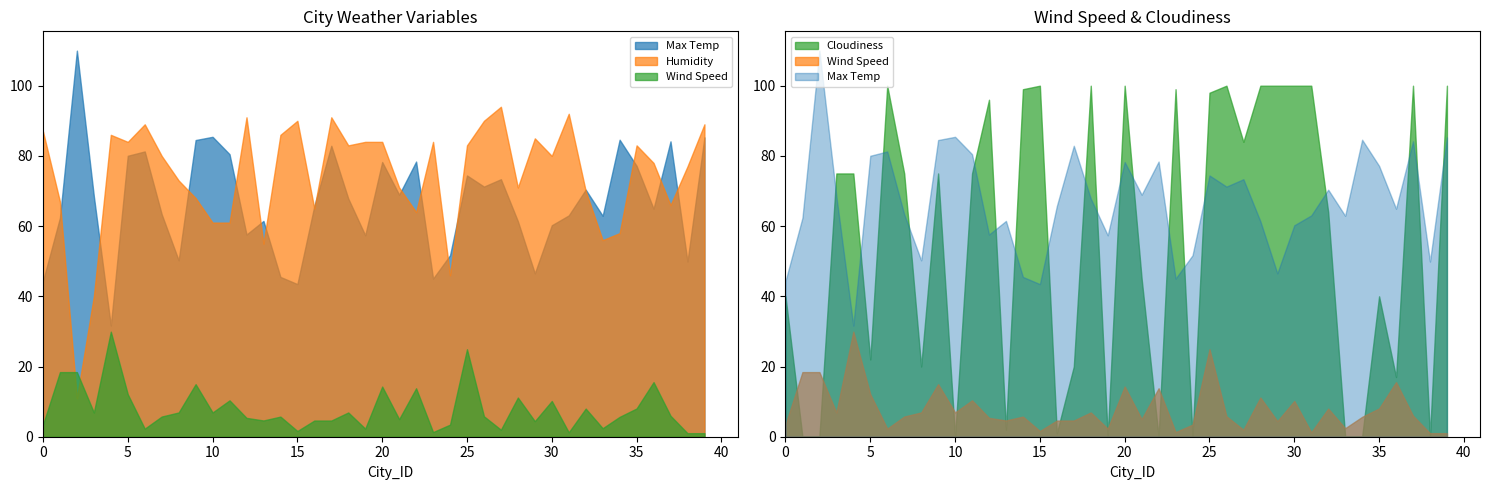

After their last crossing, which series has the higher values: Max Temp or Humidity?

Humidity